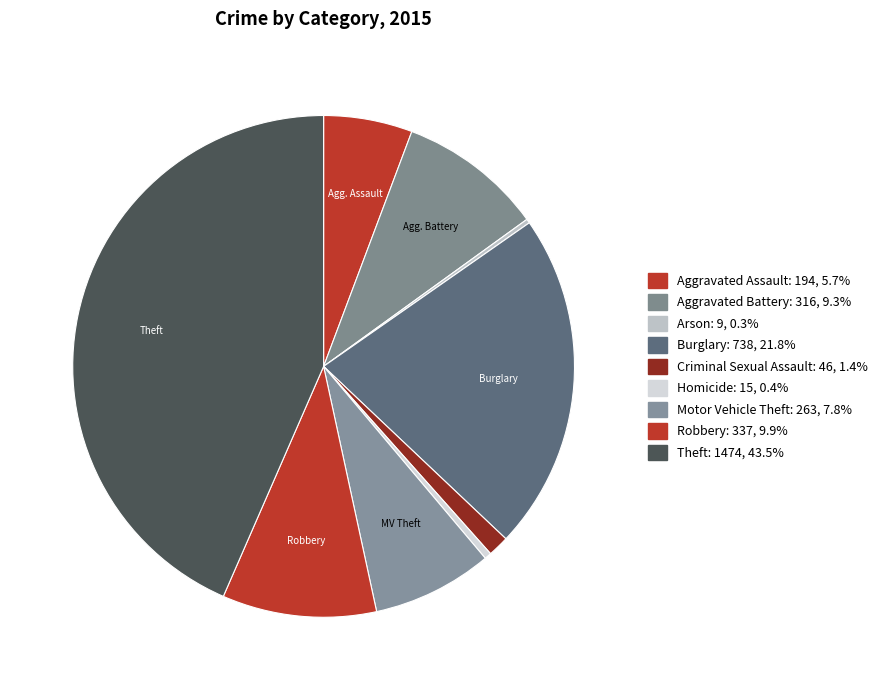

Rank the categories by value from highest to lowest.

Theft, Burglary, Robbery, Aggravated Battery, Motor Vehicle Theft, Aggravated Assault, Criminal Sexual Assault, Homicide, Arson